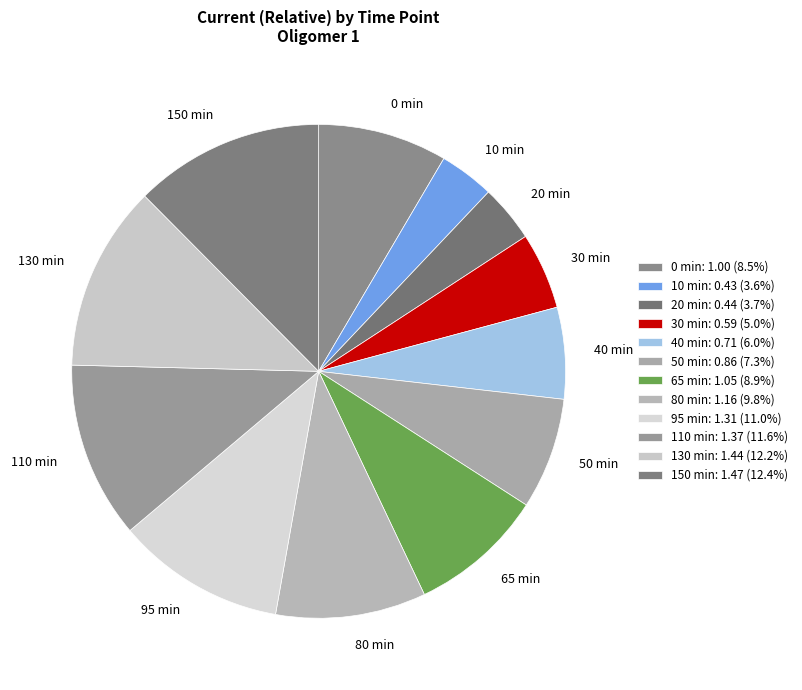

Does 40 min account for over 50% of the chart?

No